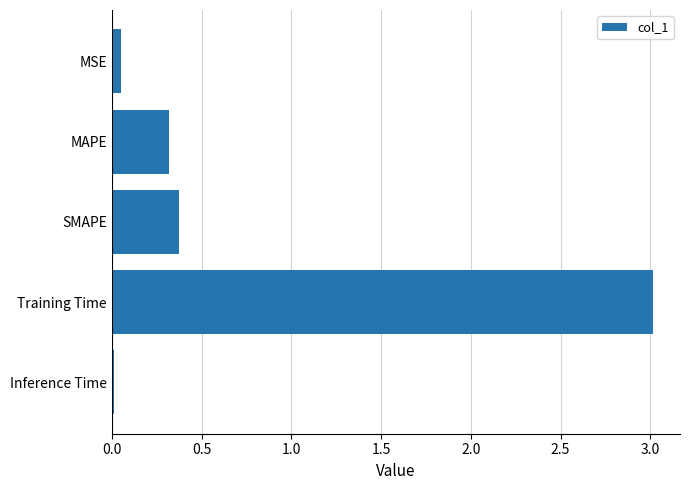

What is the approximate value at MAPE?

0.3